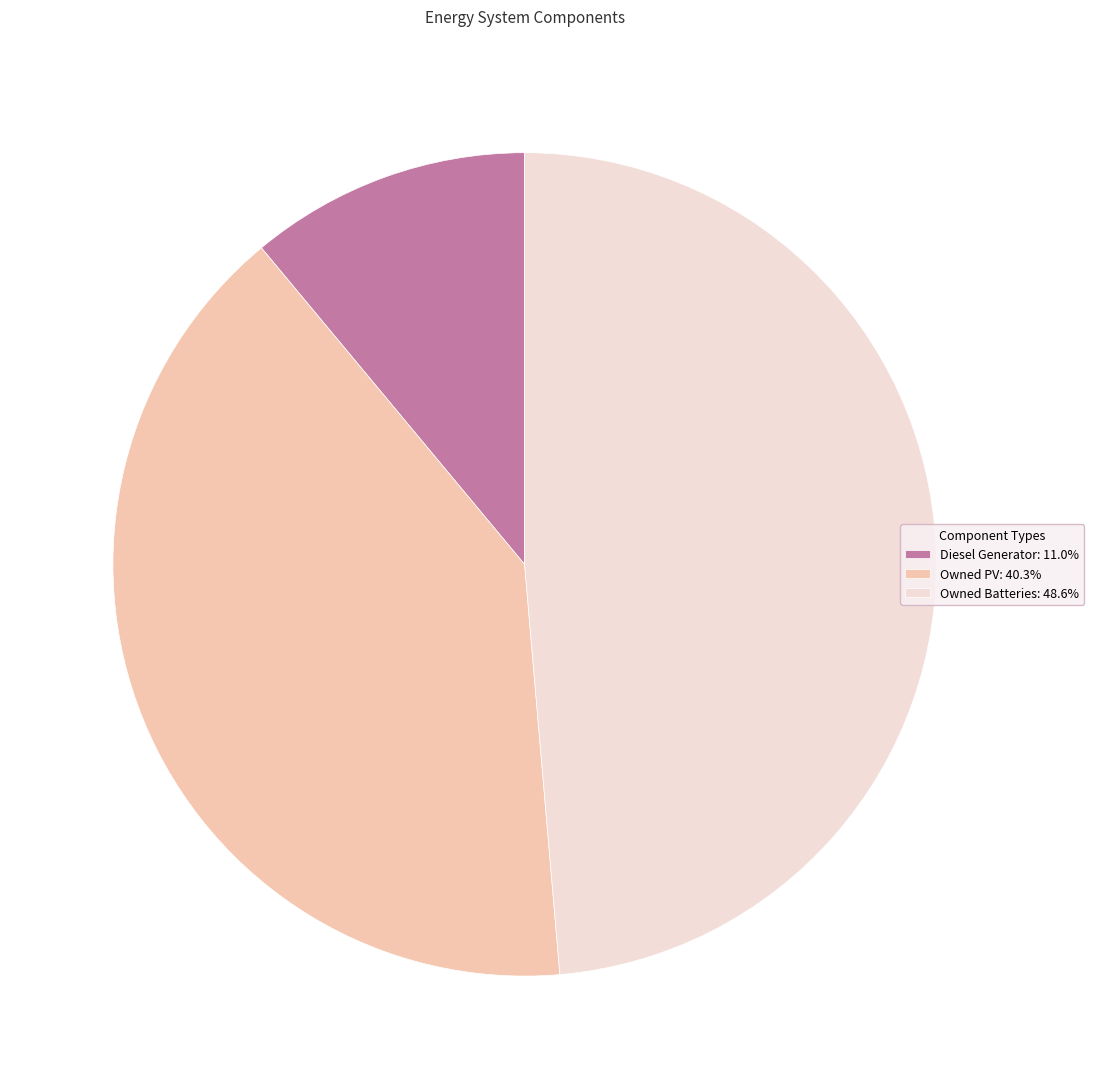

What is the largest slice in the pie chart?

Owned Batteries